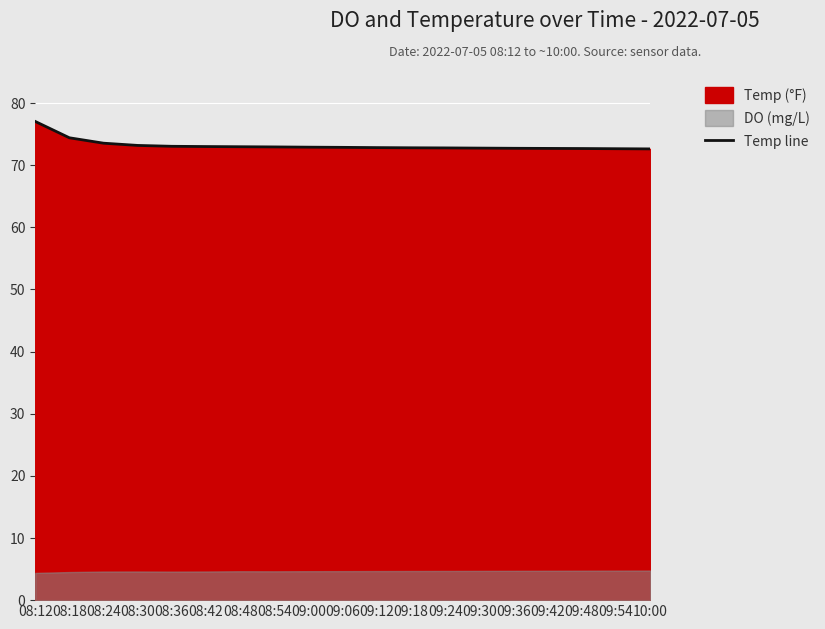

What is the sum of all values?

1390.4